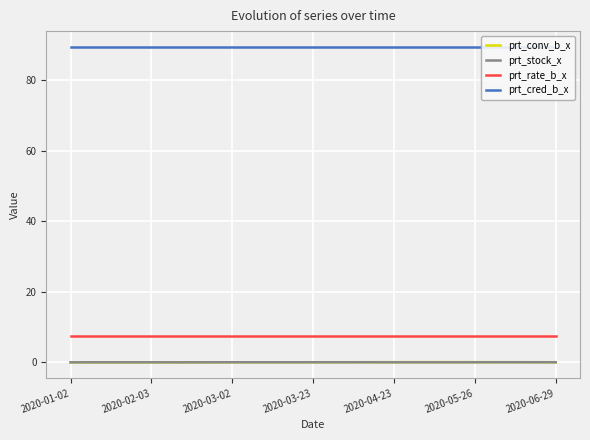

Is it true that prt_stock_x equals 0.0 at 14?

False